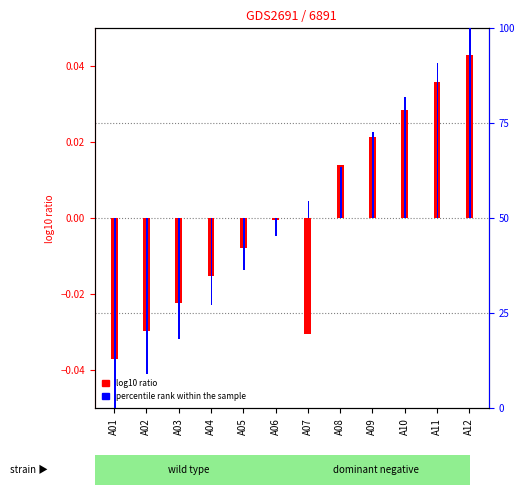

What are all the series names shown in the legend?

log10 ratio, percentile rank within the sample